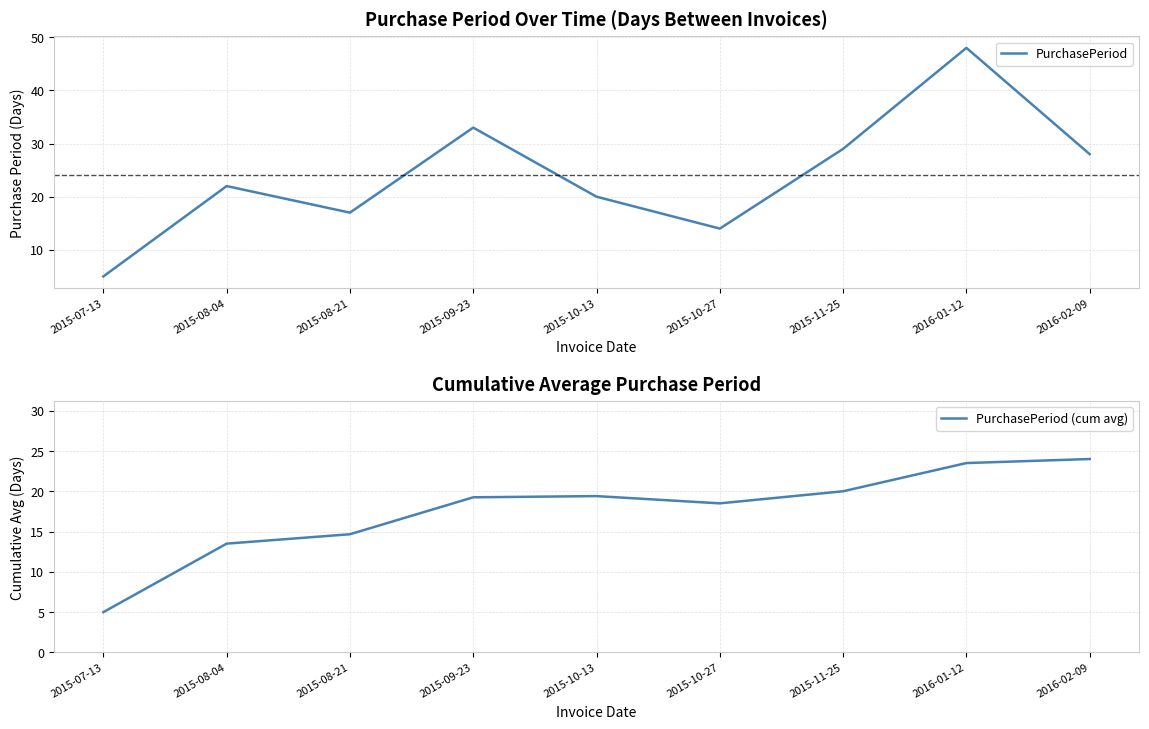

Is this an area chart (filled region under the line)?

No